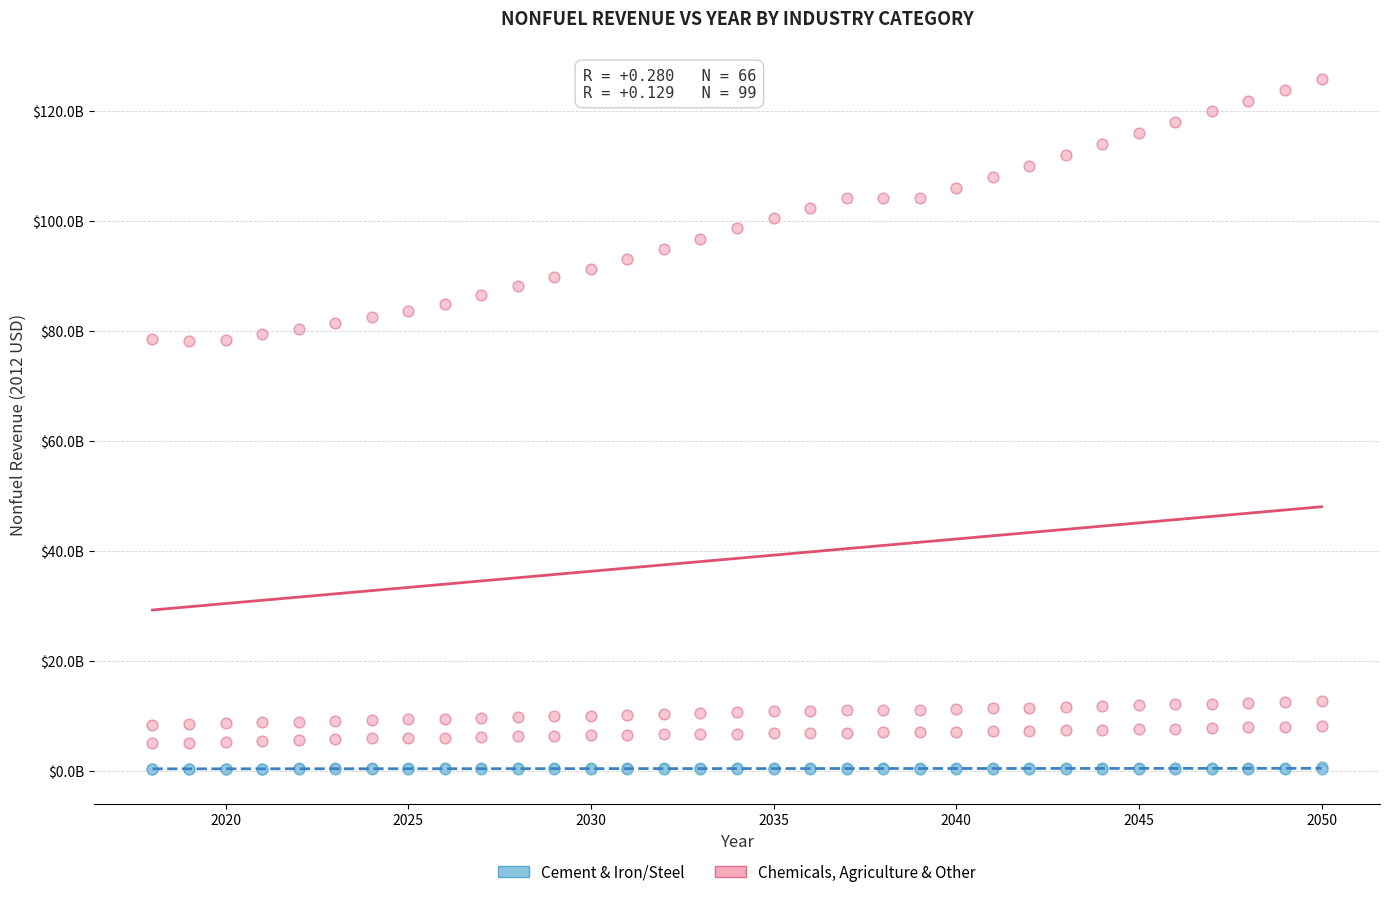

What are all the series names shown in the legend?

Cement & Iron/Steel, Chemicals, Agriculture & Other